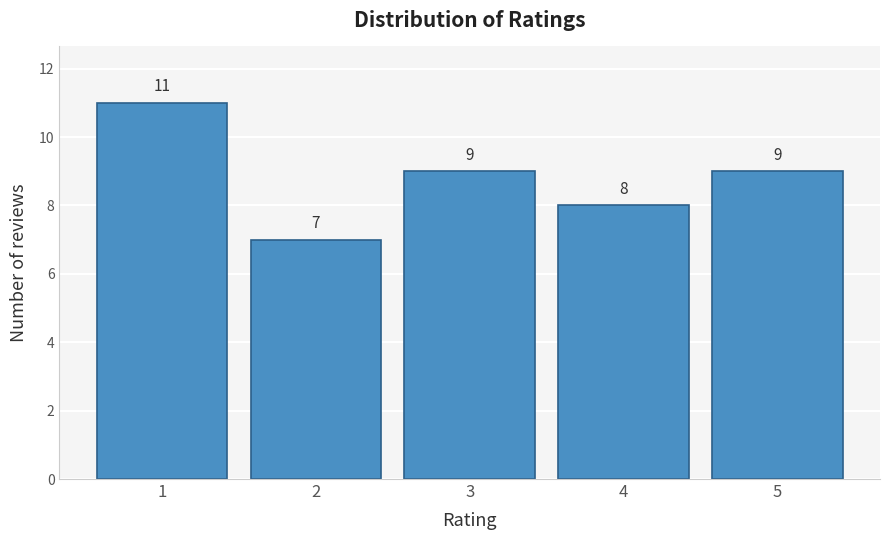

Reading left to right, extract all data points from this chart.

1=11	2=7	3=9	4=8	5=9